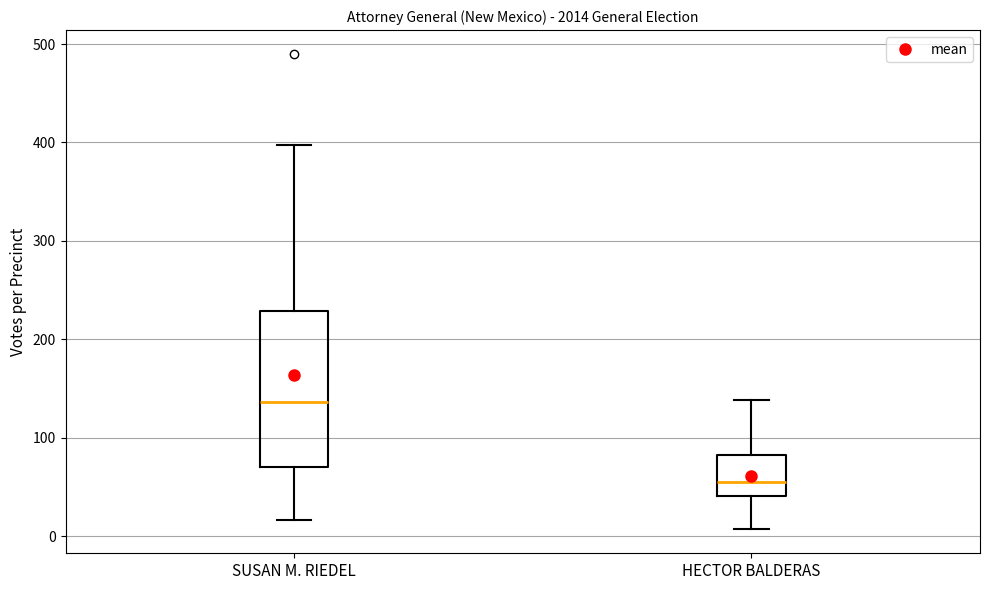

Reading left to right, transcribe this box plot: for each box, give where its median line is, the range the box spans, and where its two whiskers end, as read against the y-axis. The values are not printed on the chart, so give them approximately, as read against the axis.

SUSAN M. RIEDEL: median 140, box 70 to 230, whiskers 20 to 400
HECTOR BALDERAS: median 60, box 40 to 80, whiskers 10 to 140